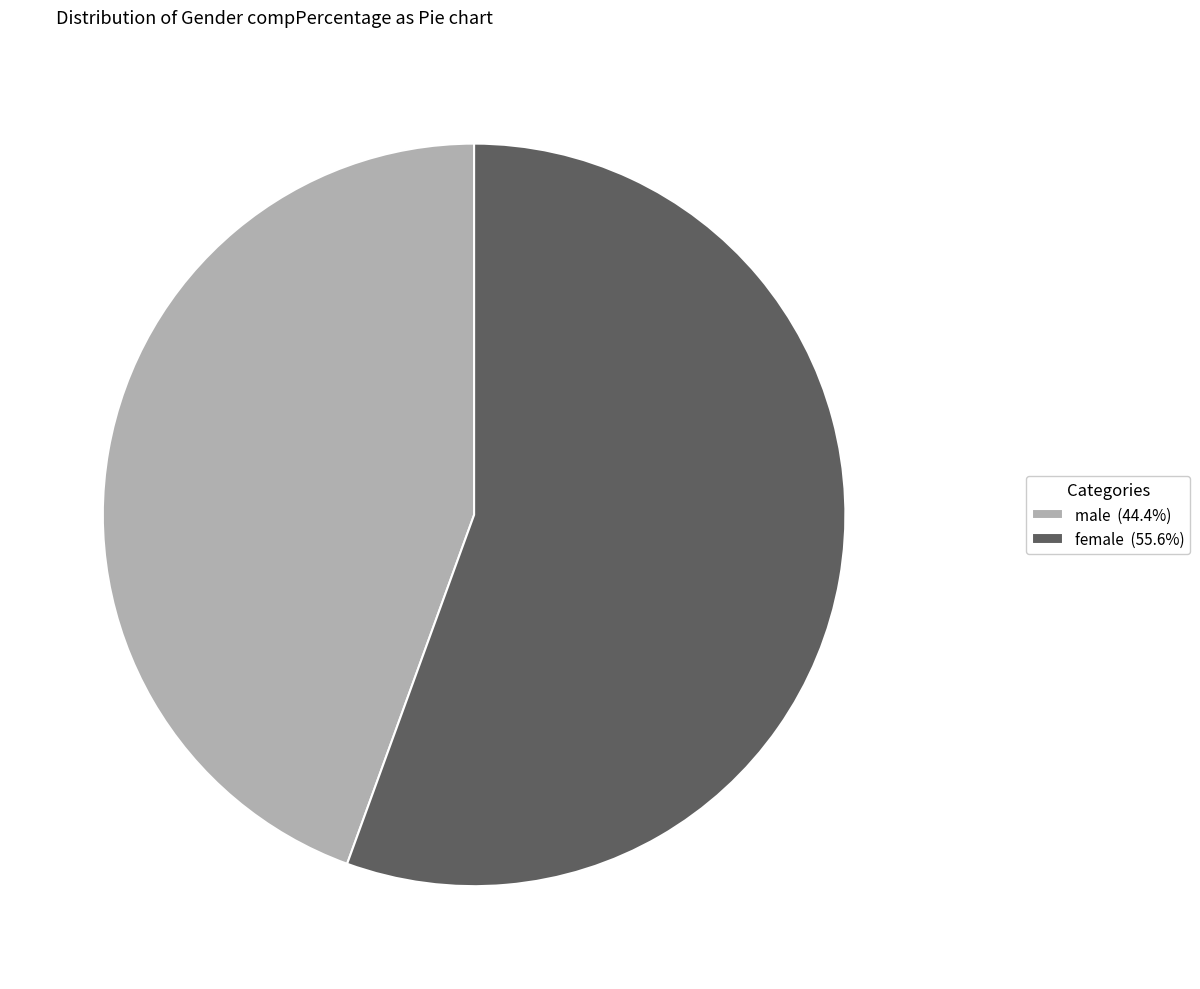

Is there any slice that represents more than half of the pie?

Yes